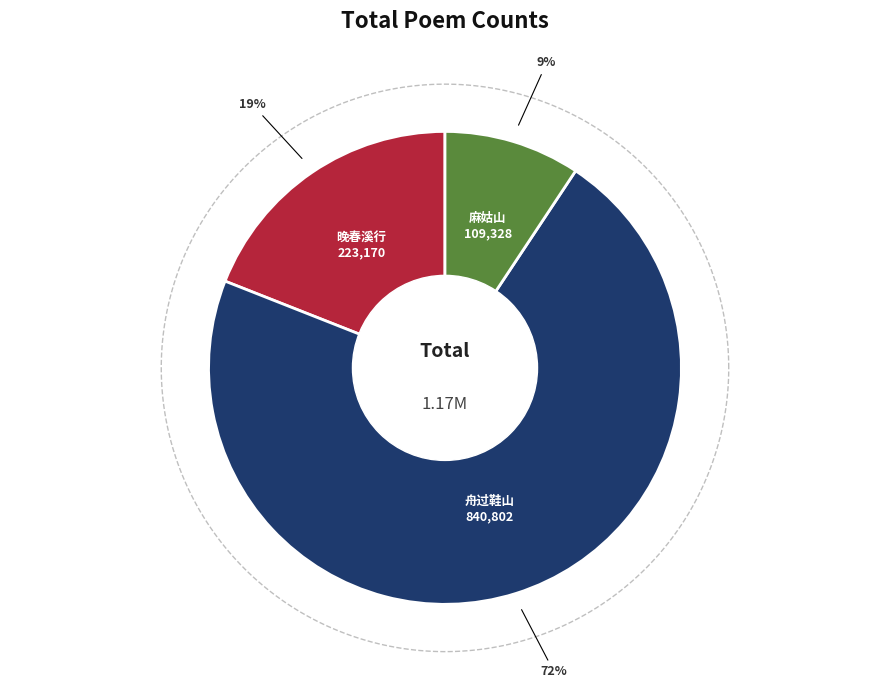

How many slices are in this pie chart?

3